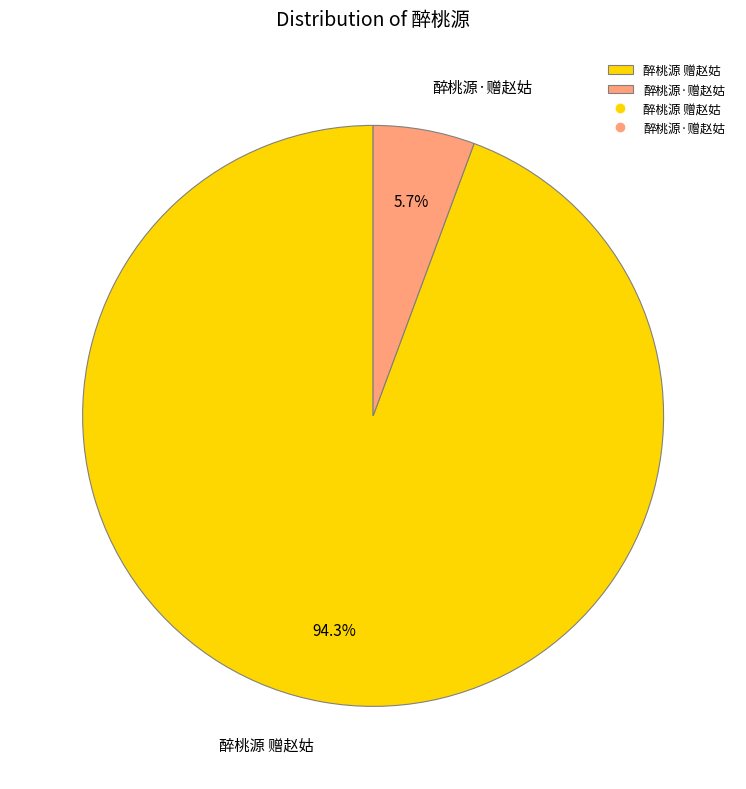

Rank the categories by value from highest to lowest.

醉桃源 赠赵姑, 醉桃源·赠赵姑